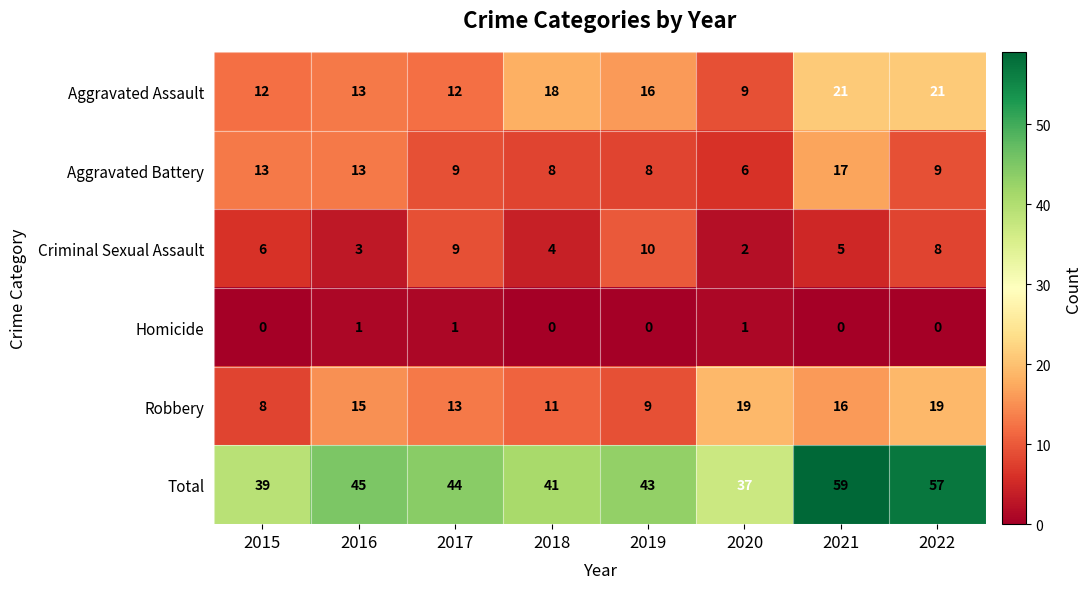

Which series has the largest total across all categories?

Total